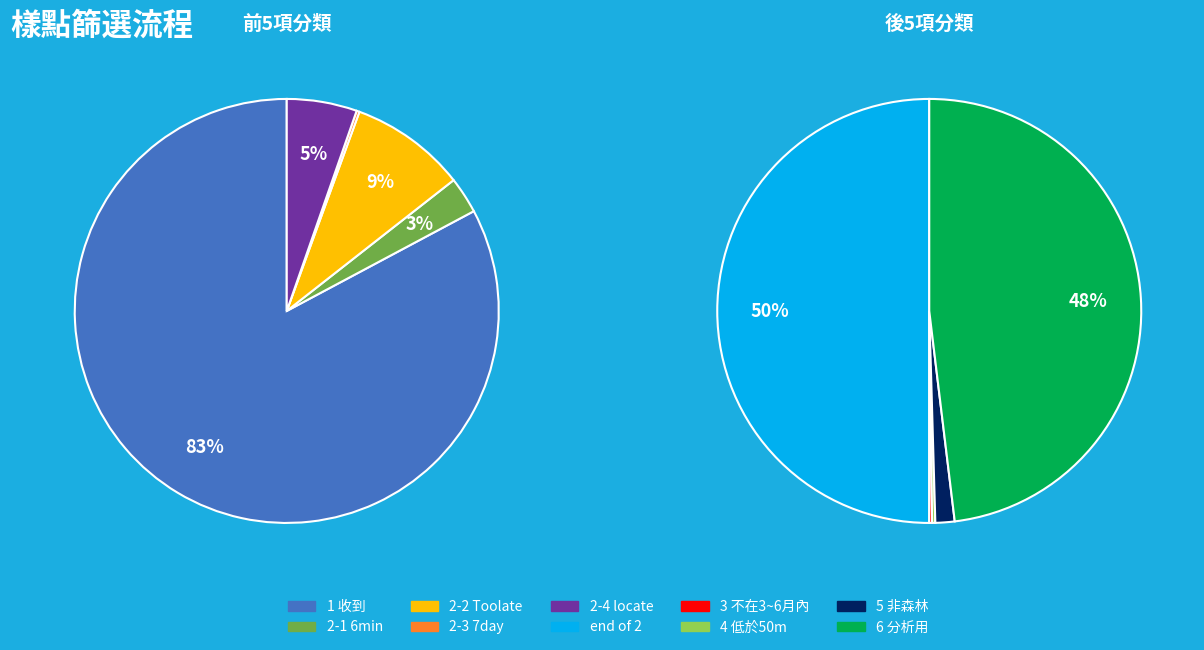

Does any single category account for the majority?

No